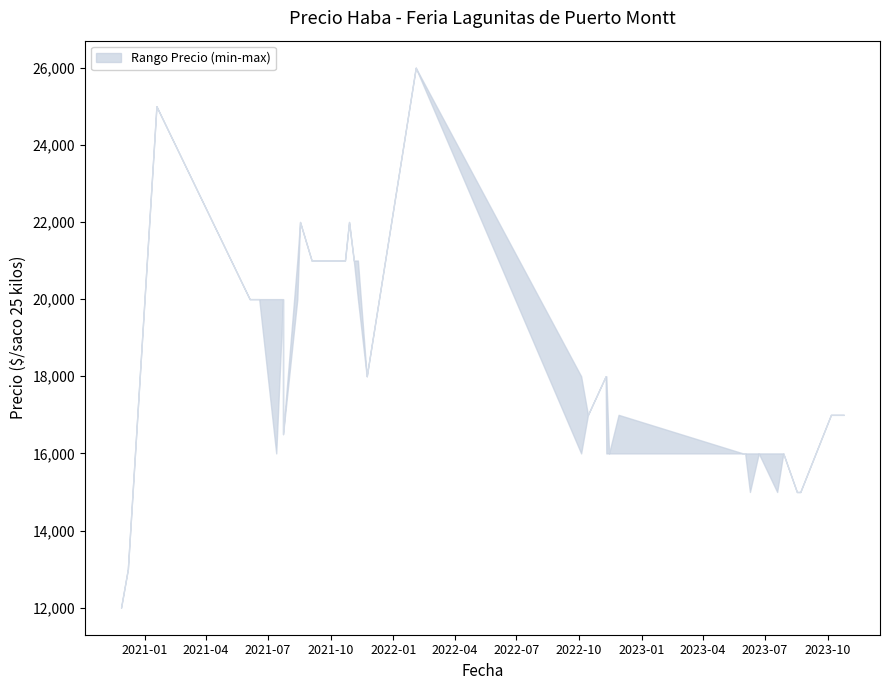

True or false: Precio maximo and Precio minimo cross at least once.

False